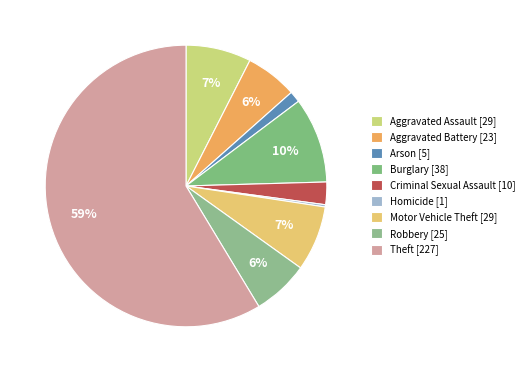

What is the change in value from Aggravated Assault to Criminal Sexual Assault?

-19